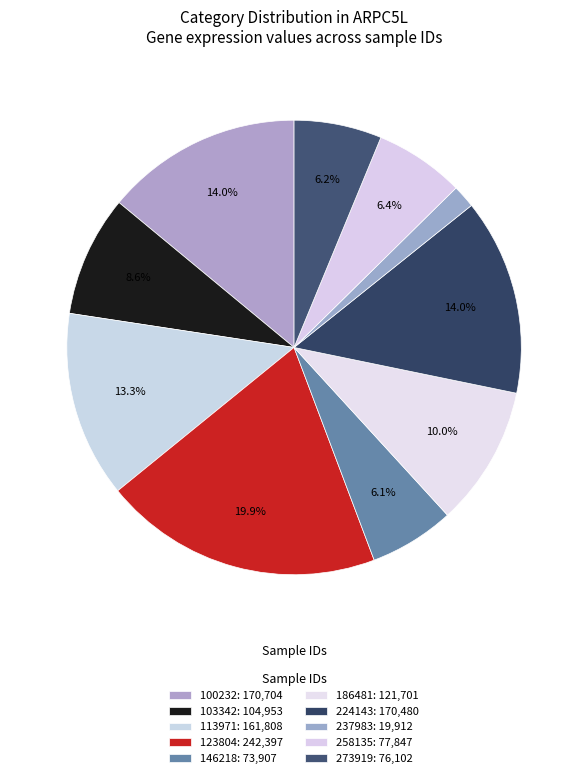

How many segments does this pie chart have?

10